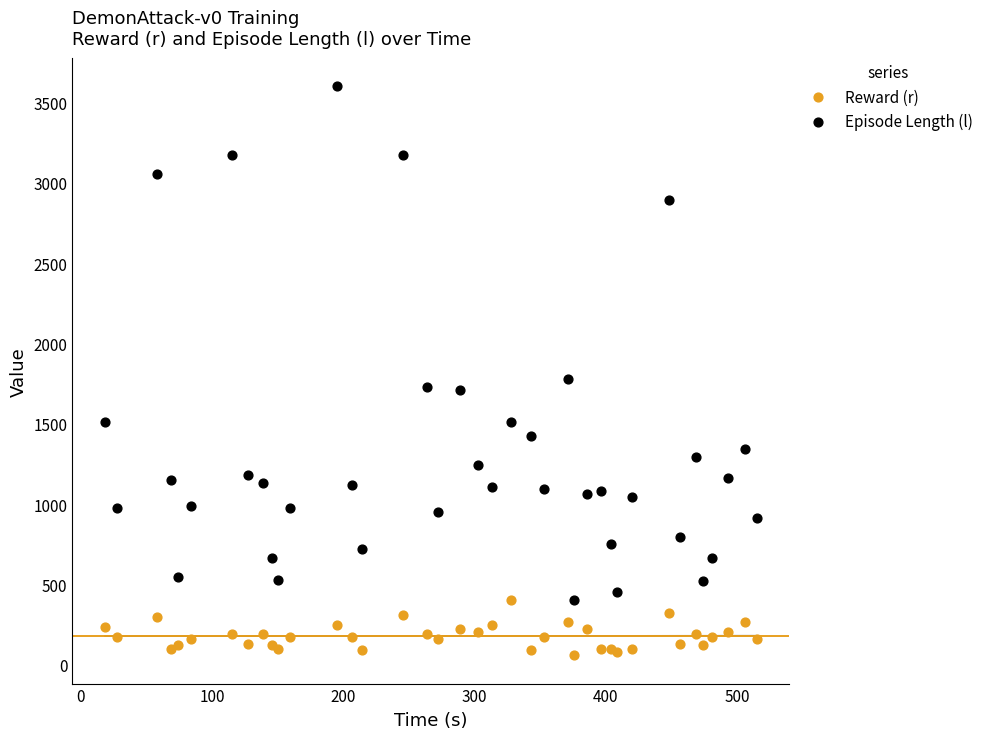

In the Episode Length (l) series, what Y value is closest to 2002?

1777